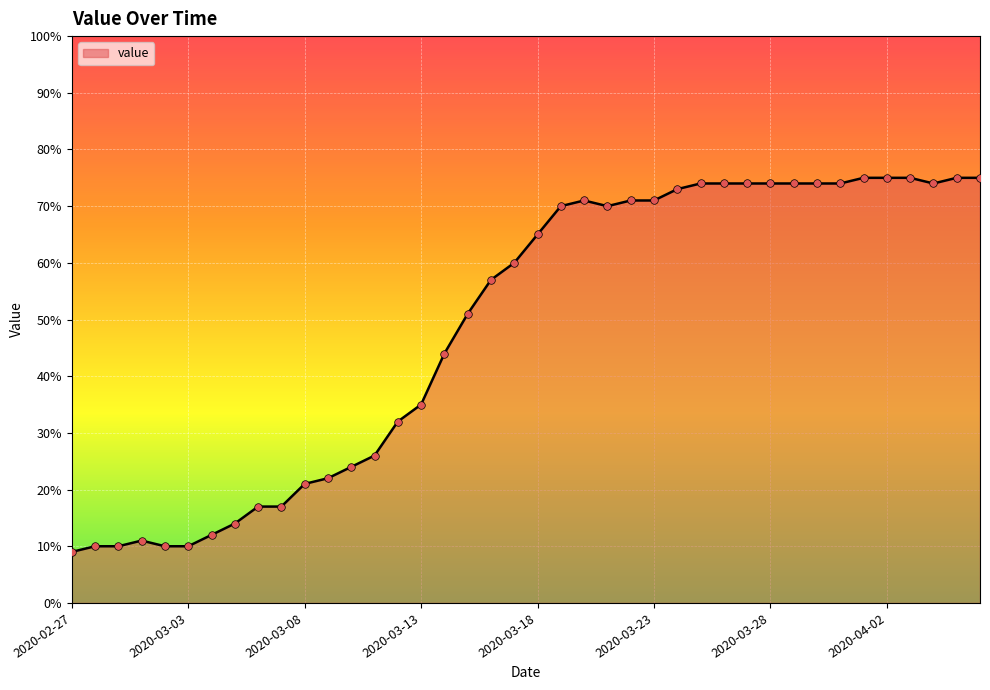

What is the difference between the maximum and minimum values?

66